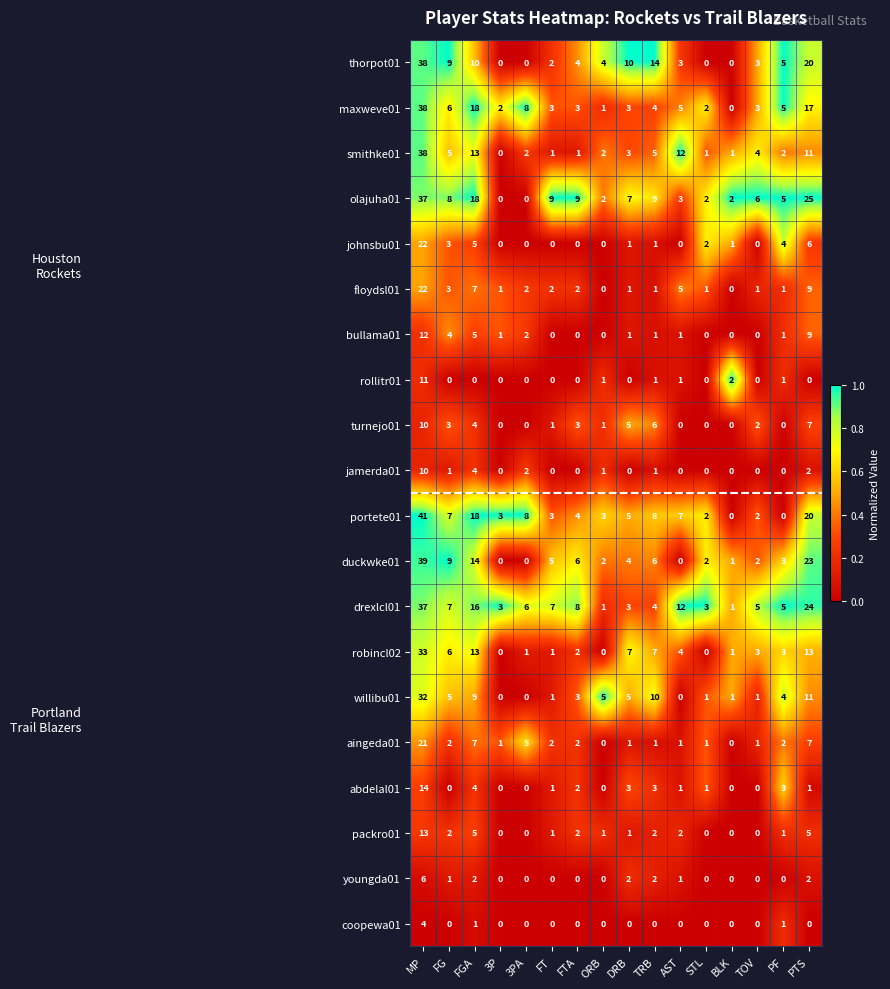

The value of packro01 at PF is 1. True or false?

True